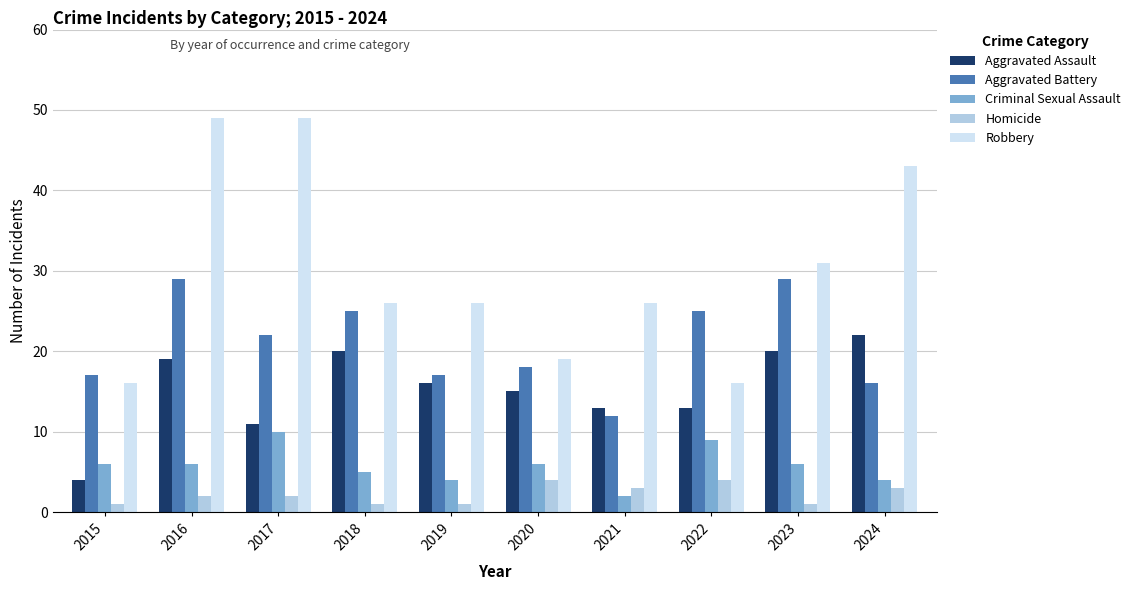

Which series has the largest total across all categories?

Robbery